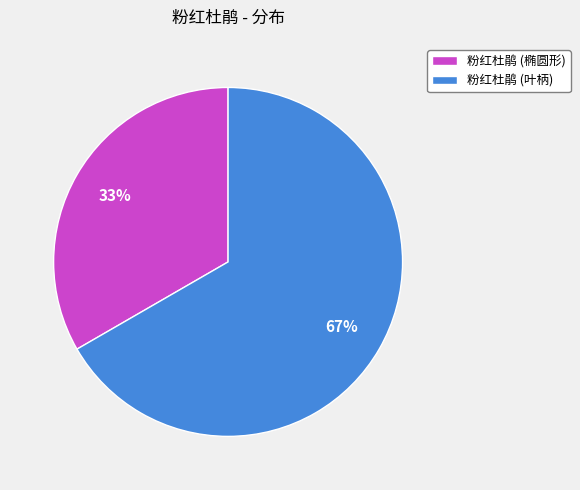

Which category has the biggest portion of the pie?

粉红杜鹃 (叶柄)